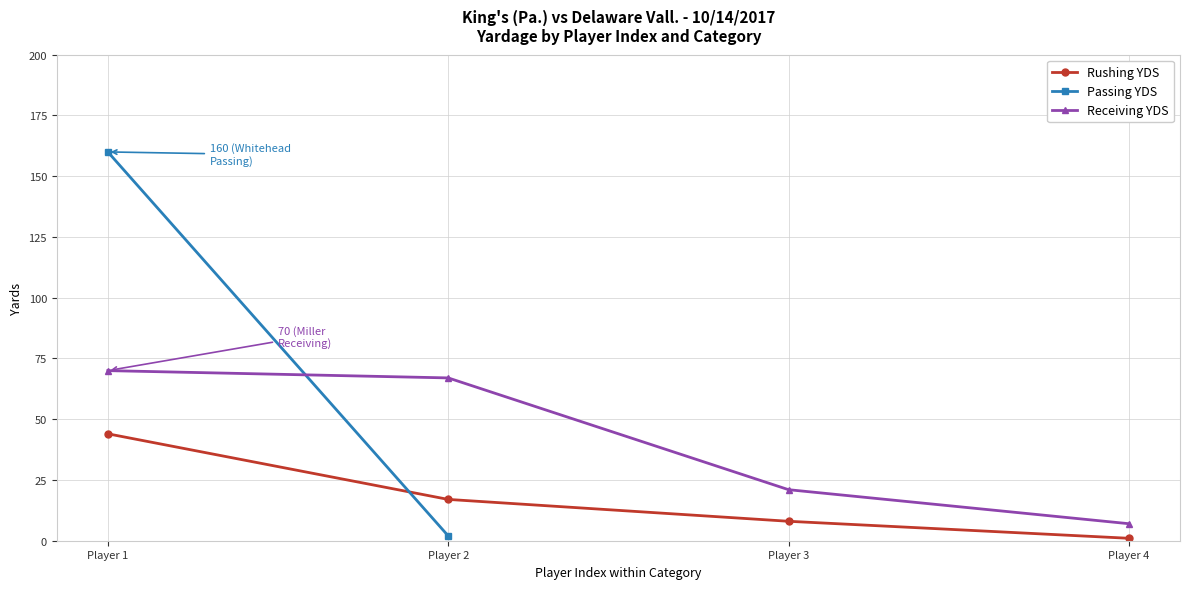

Which category has the highest value in the Rushing YDS series?

Player 1